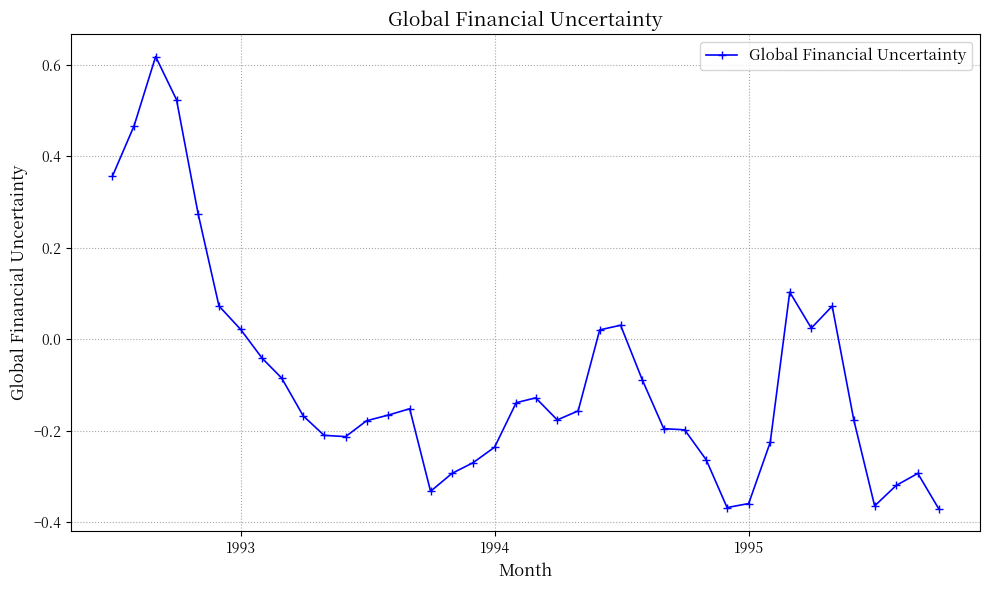

What is the sum of all values?

-3.6